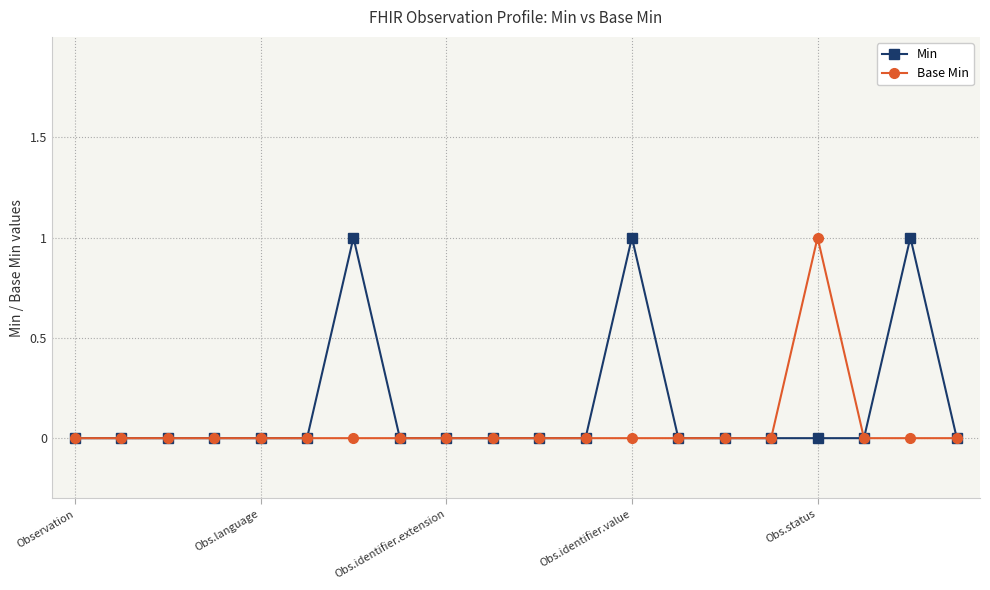

True or false: Min has more than 1 interior local peaks.

True